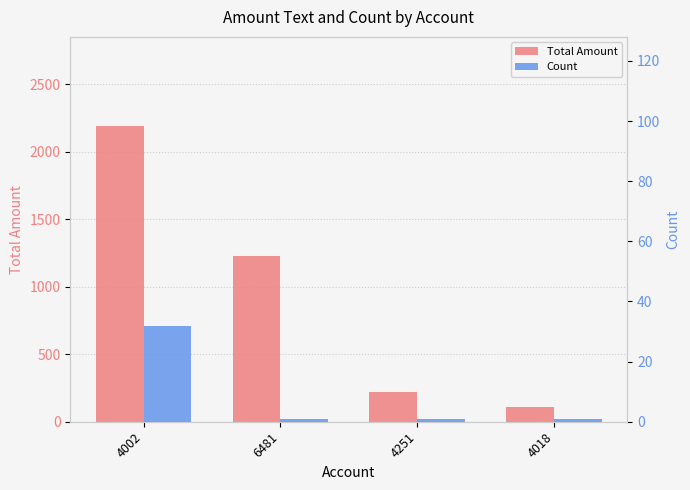

What value does the Count series have at 4002?

32.0